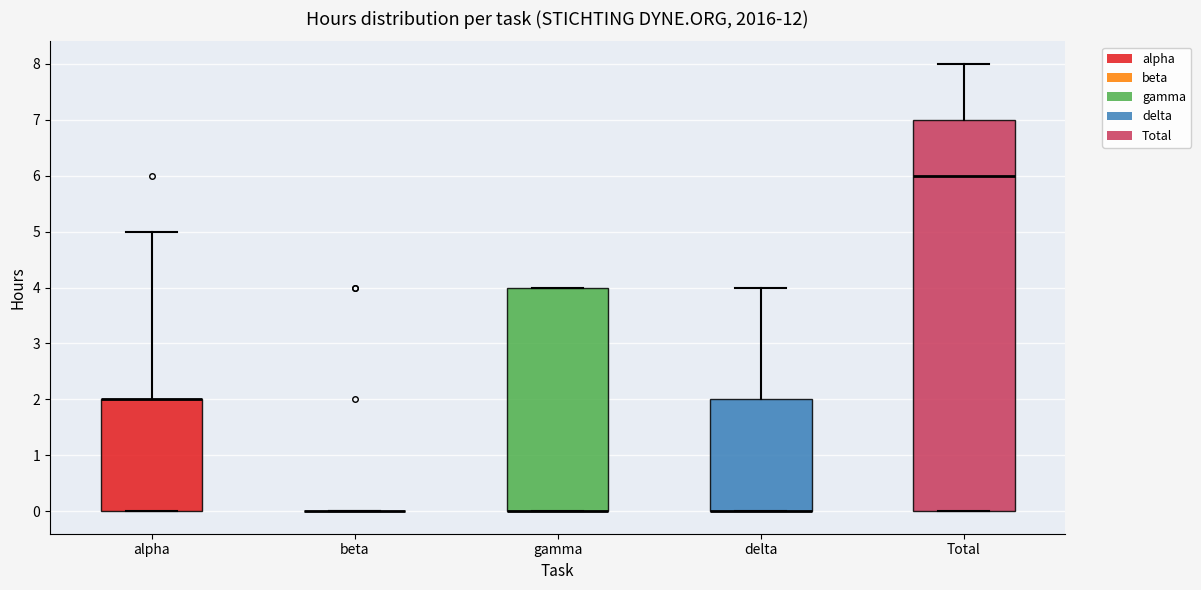

Comparing the boxes themselves (not the whiskers), which one is the tallest?

Total